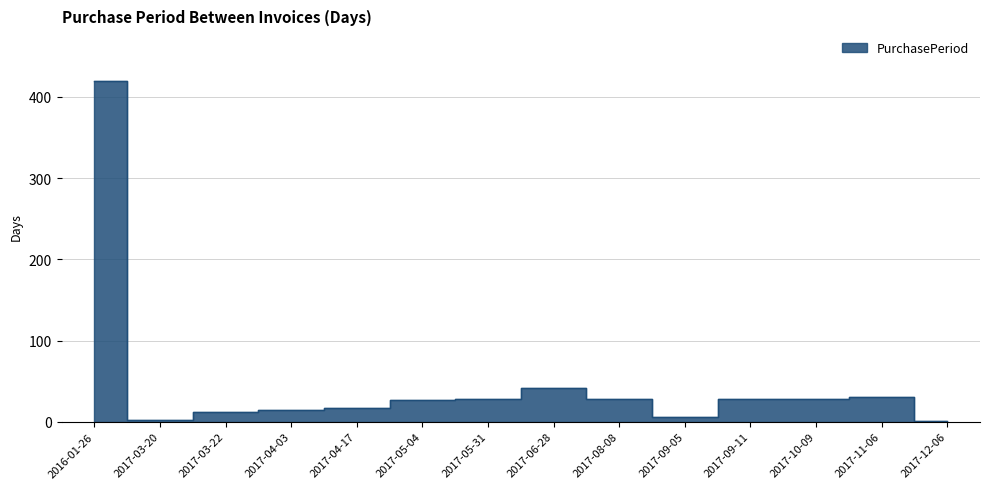

What is the change in value from 2017-03-20 to 2017-03-22?

+10